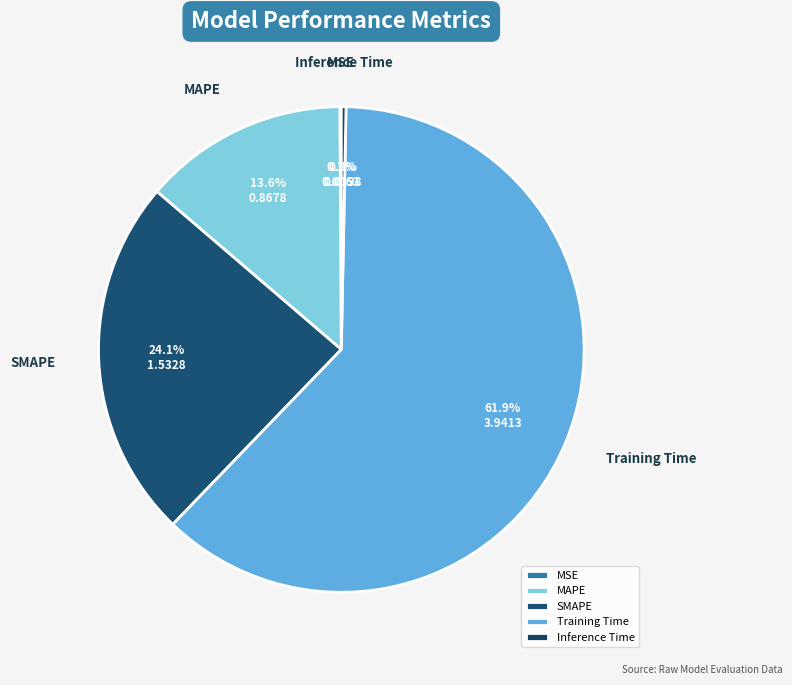

Is there any slice that represents more than half of the pie?

Yes